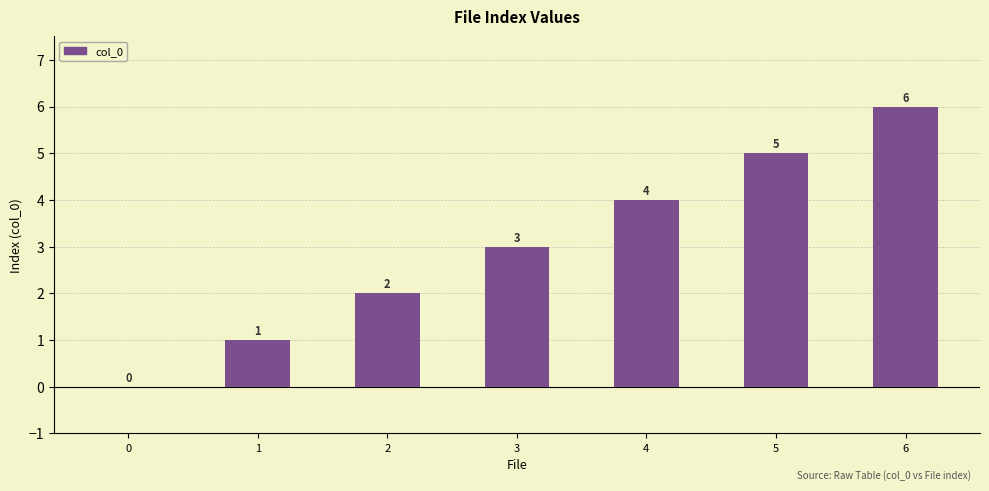

Is it true that the value at 3 is 3?

True